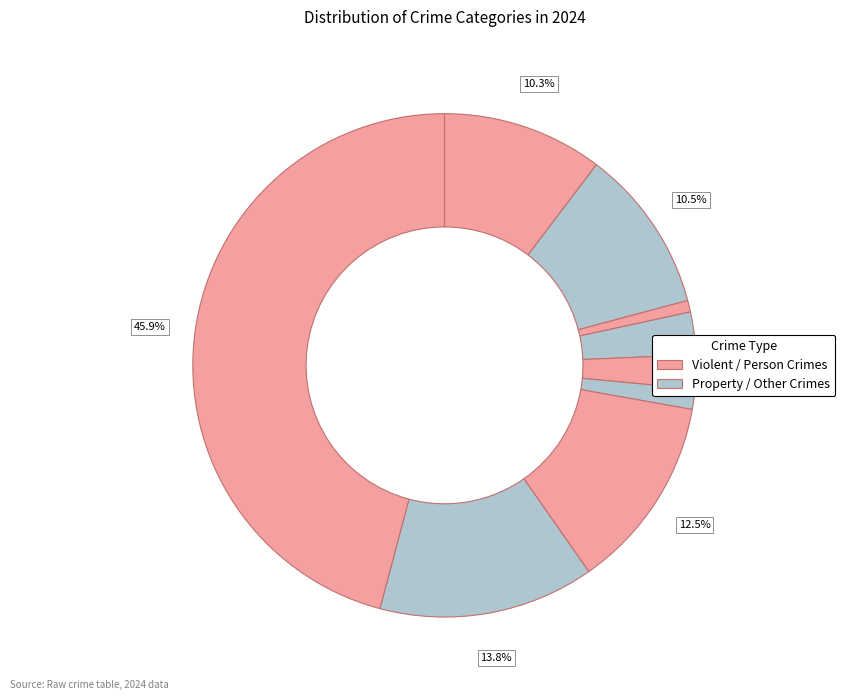

How many slices are in this pie chart?

9